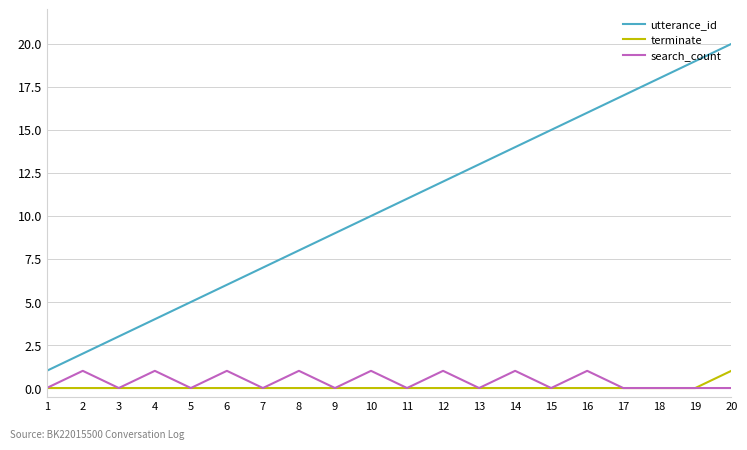

At 8, list the series in order from largest to smallest.

utterance_id, search_count, terminate